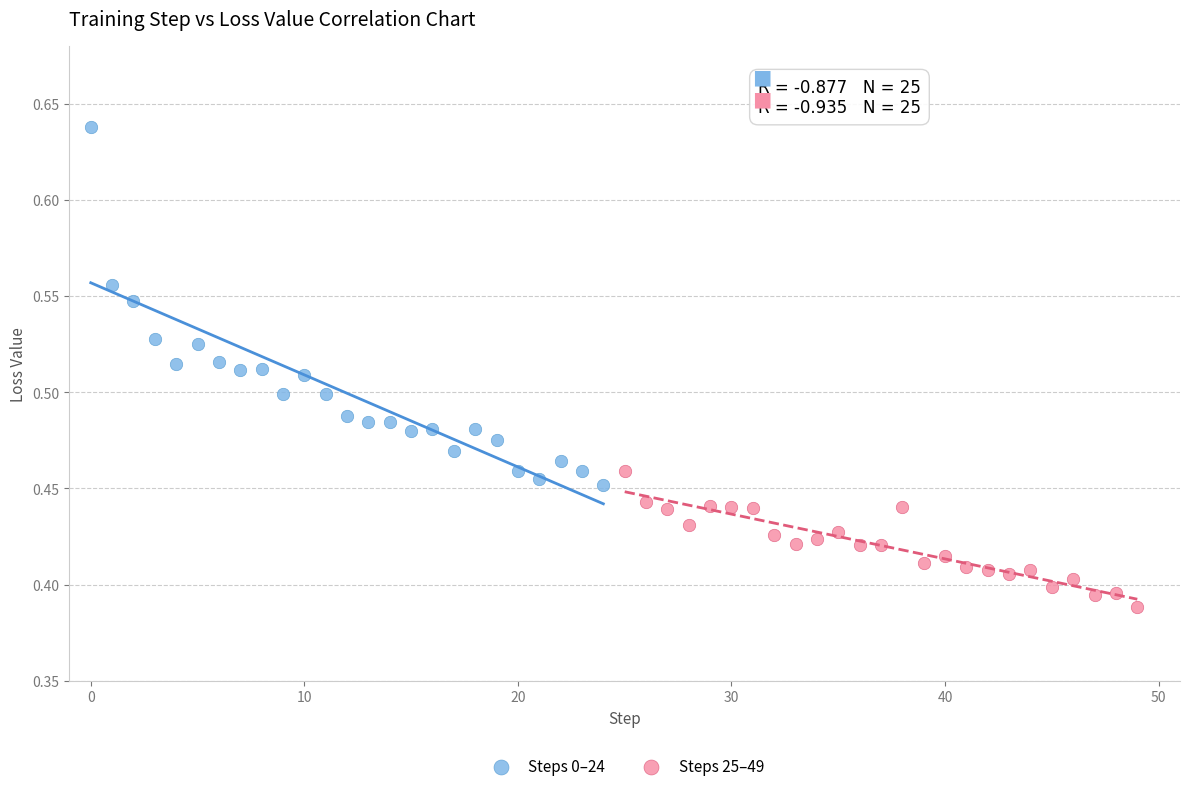

Which series has the widest spread of Y values?

Steps 0–24